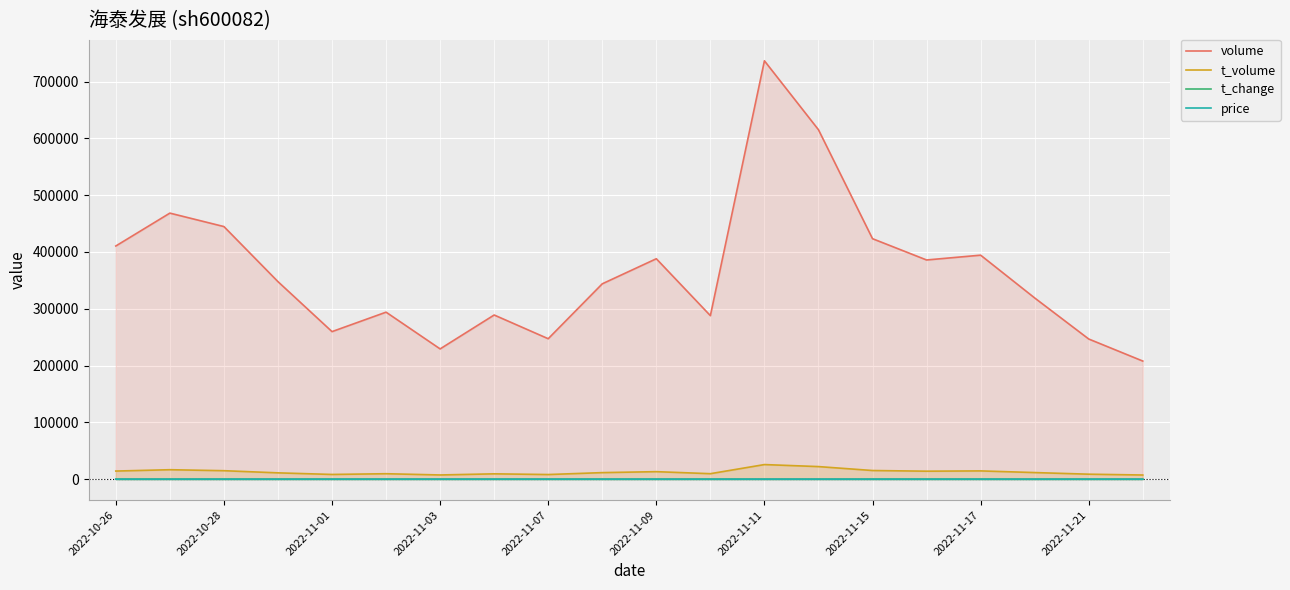

What is the average value of the t_volume series?

12674.5